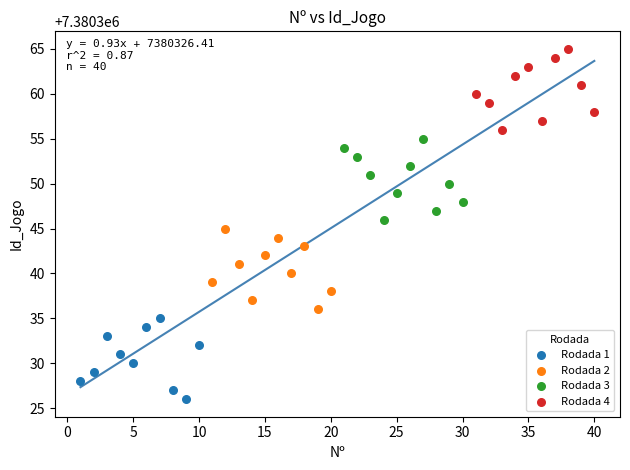

What are all the series names shown in the legend?

Rodada 1, Rodada 2, Rodada 3, Rodada 4